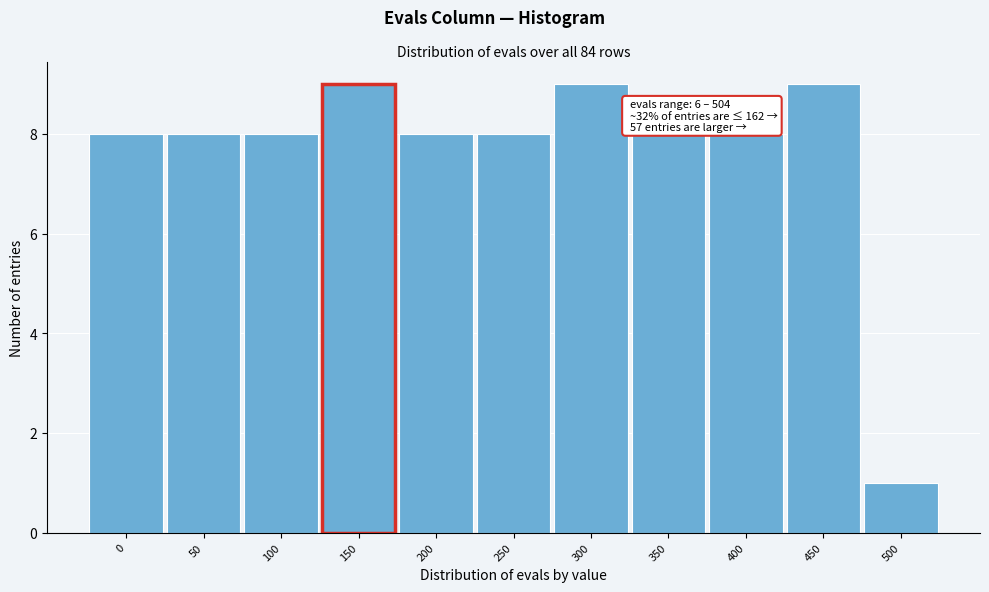

Reading left to right, what are all the values shown in this chart?

8	8	8	9	8	8	9	8	8	9	1